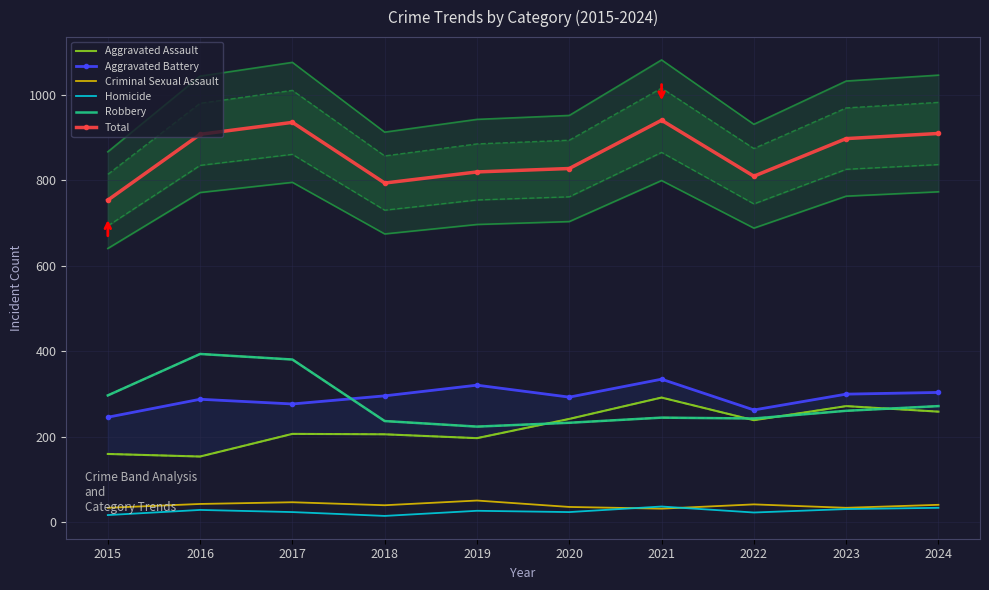

True or false: Homicide has more than 1 points higher than both neighbors.

True